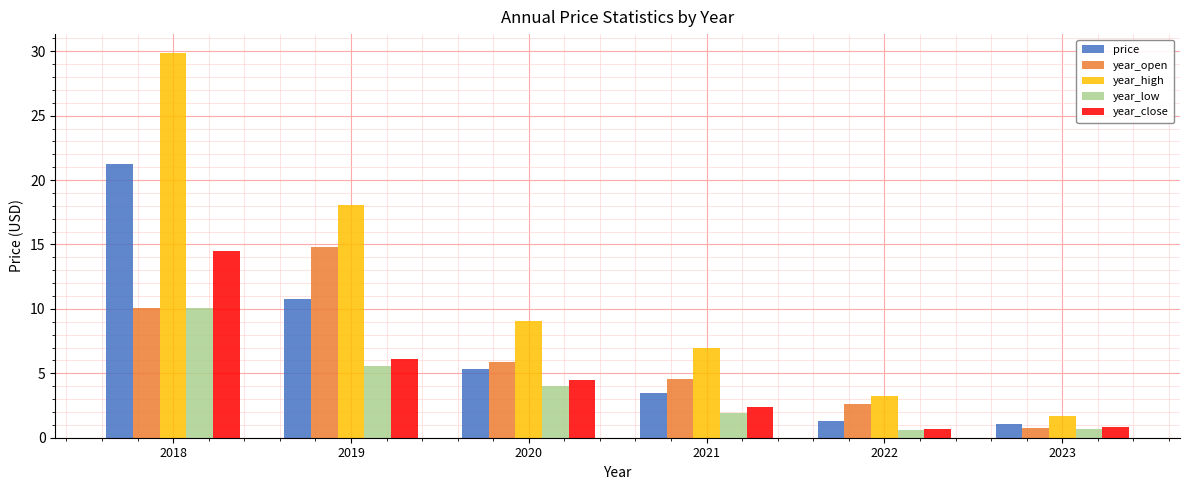

Rank the categories by year_open value from highest to lowest.

2019, 2018, 2020, 2021, 2022, 2023